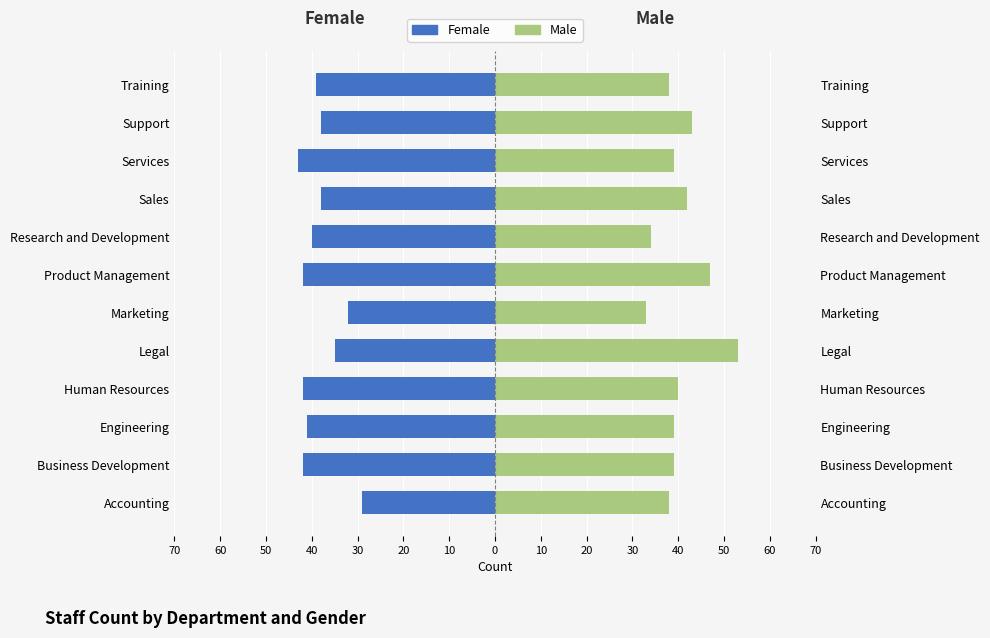

Rank the series by their maximum value, from highest to lowest.

Male, Female